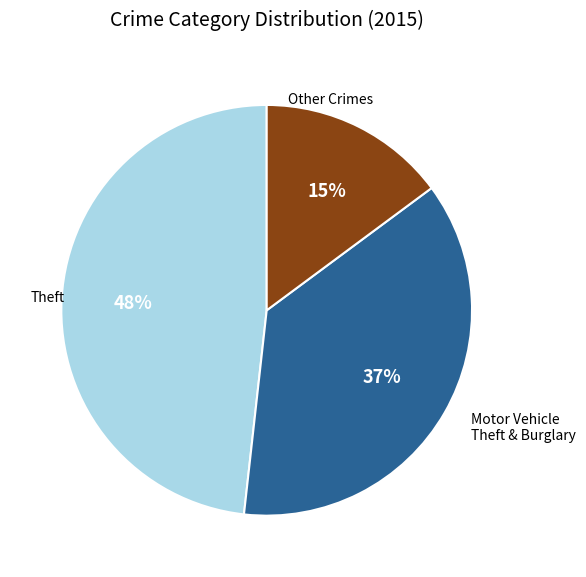

Does any single category account for the majority?

No